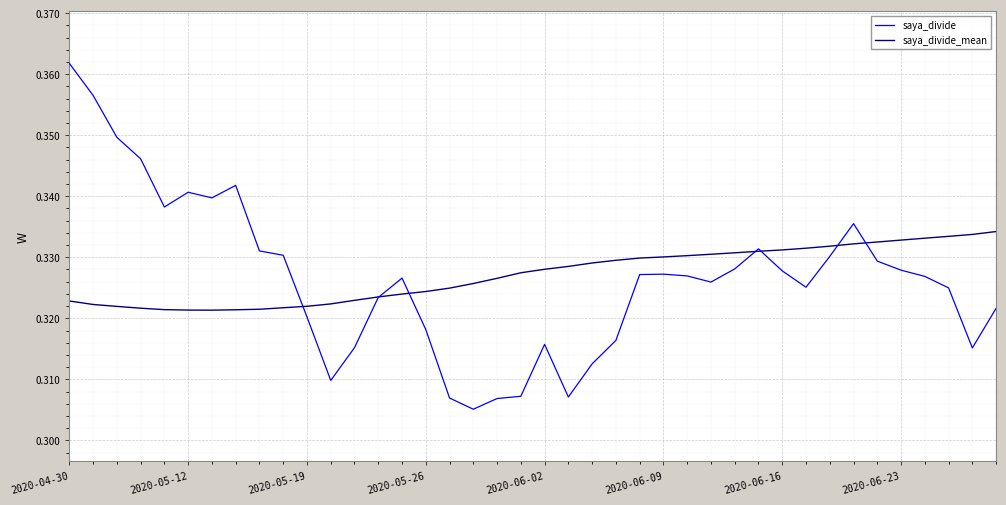

True or false: saya_divide_mean and saya_divide cross at least once.

True